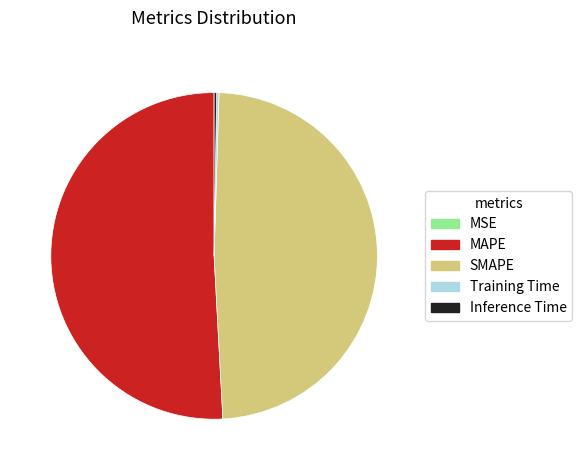

Is it true that SMAPE is 54% of the pie?

False